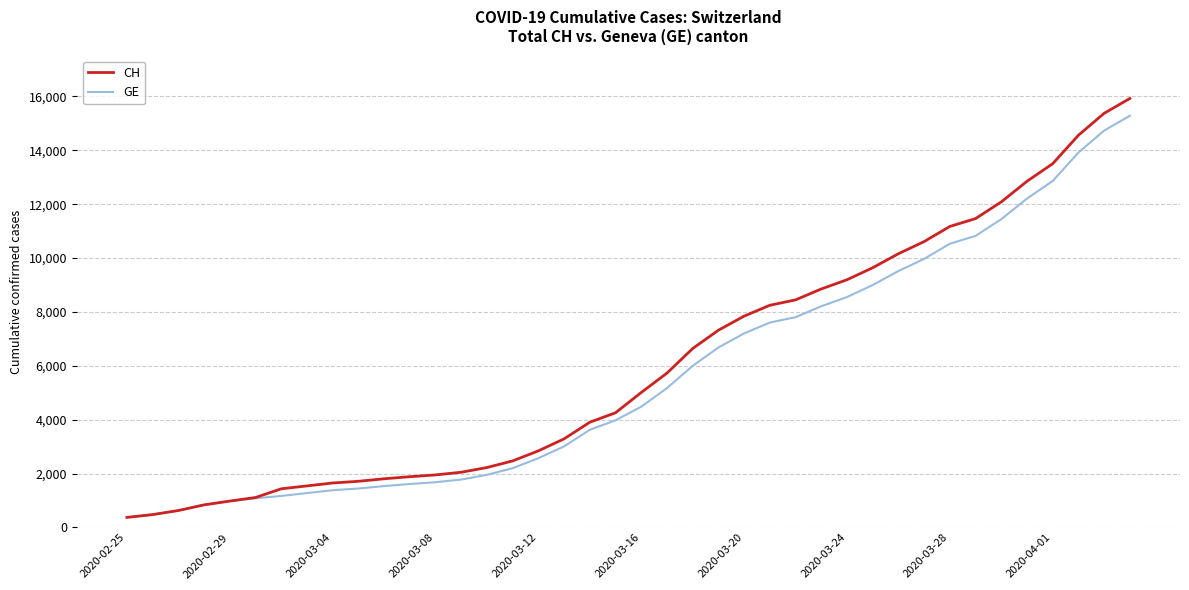

What is the highest value of the CH series?

15926